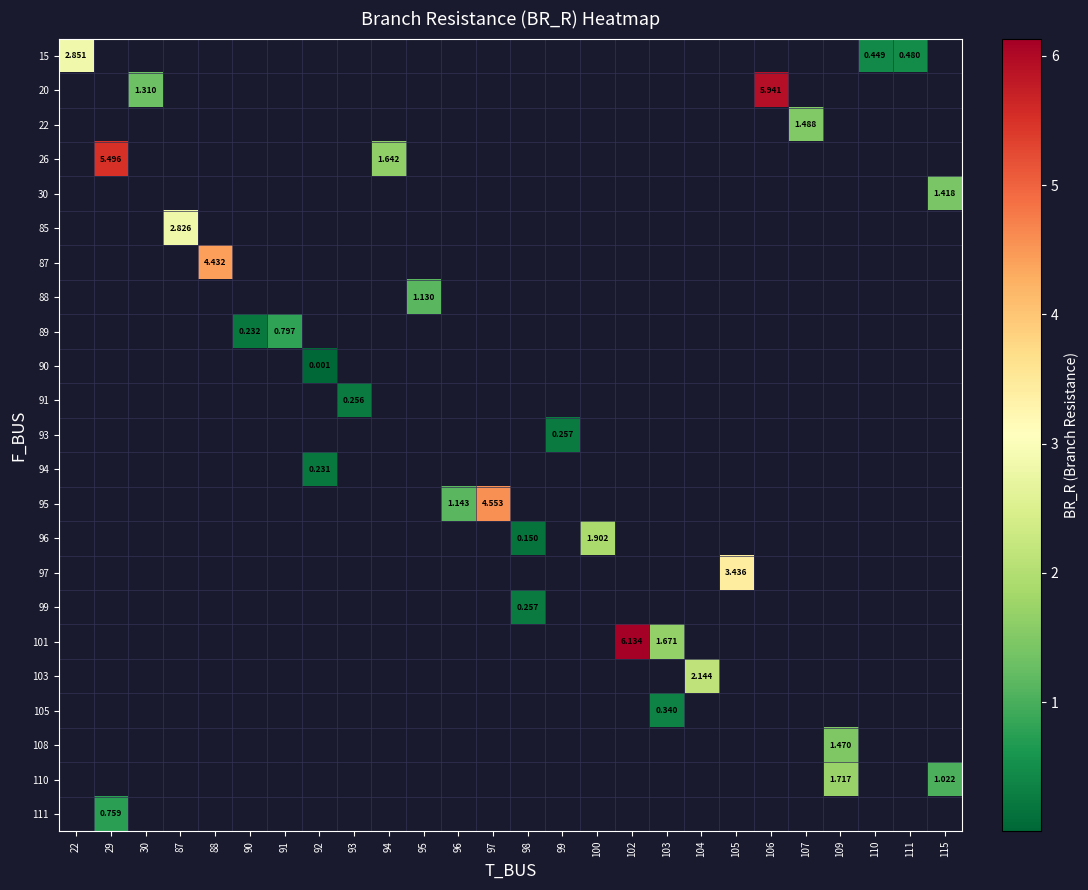

Which category has the lowest value across all series?

92